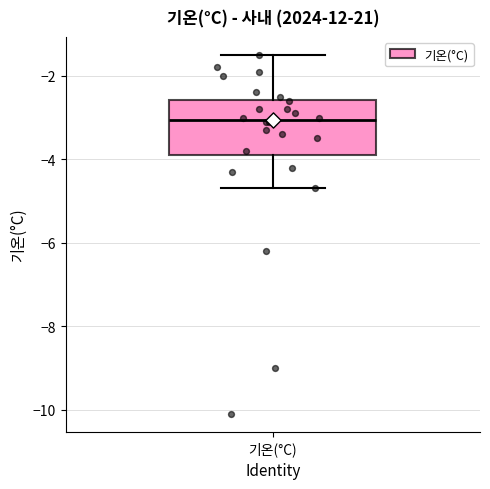

Where does the upper whisker of the box for 기온(°C) end on the y-axis? The values are not printed on the chart, so give them approximately, as read against the axis.

-1.4